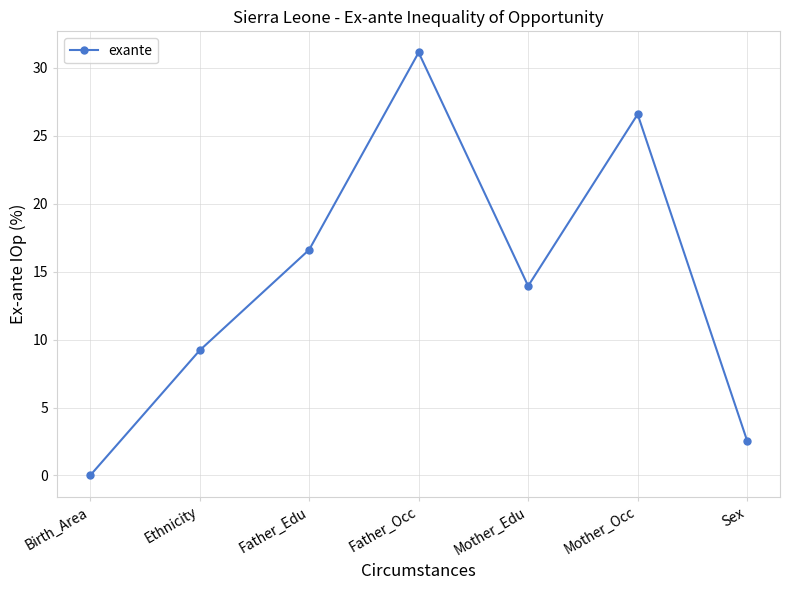

How many points are lower than both their immediate neighbors (excluding endpoints)?

1